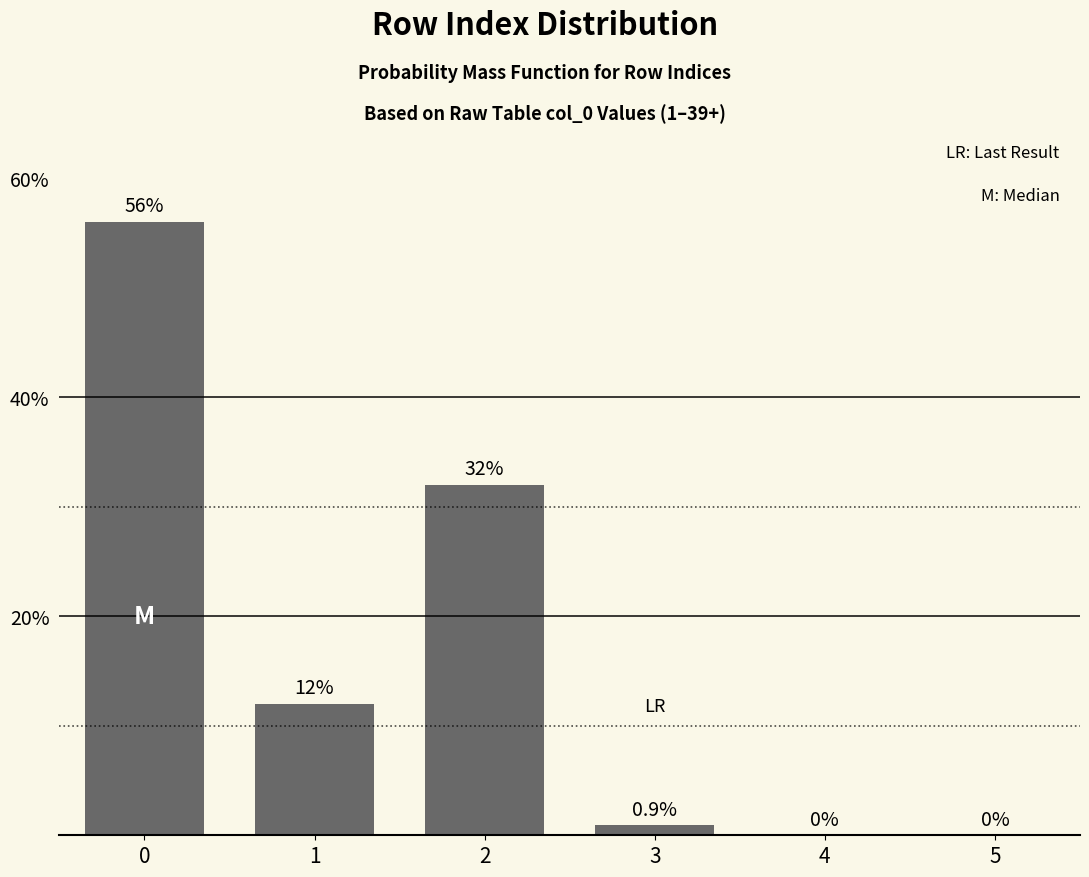

Reading left to right, extract all data points from this chart.

0=56.0	1=12.0	2=32.0	3=0.9	4=0.0	5=0.0